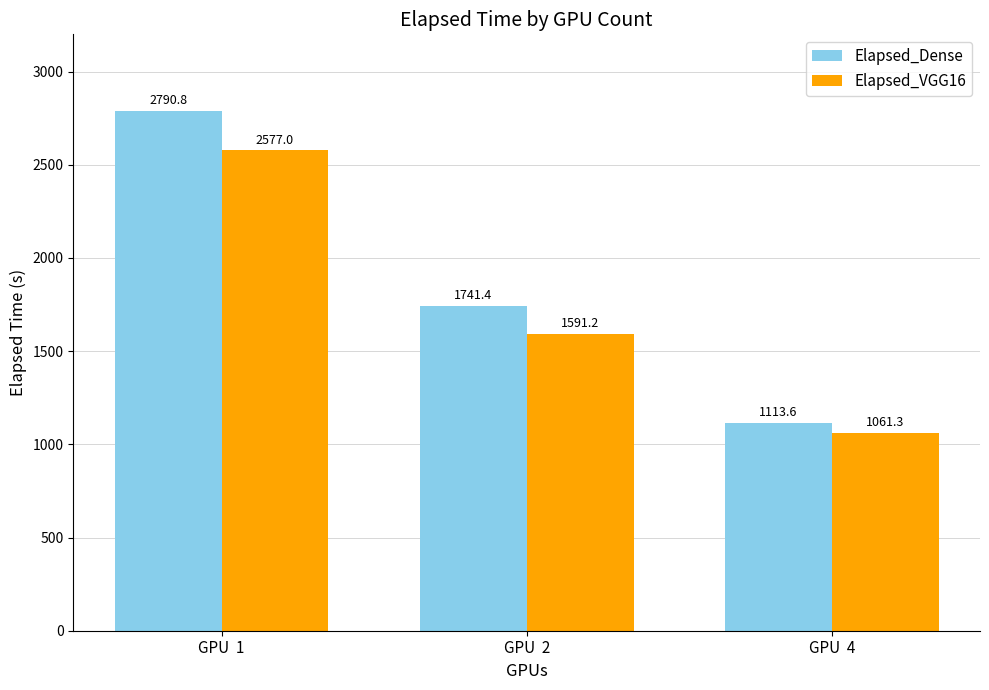

Which series changed the most between GPU  2 and GPU  4?

Elapsed_Dense